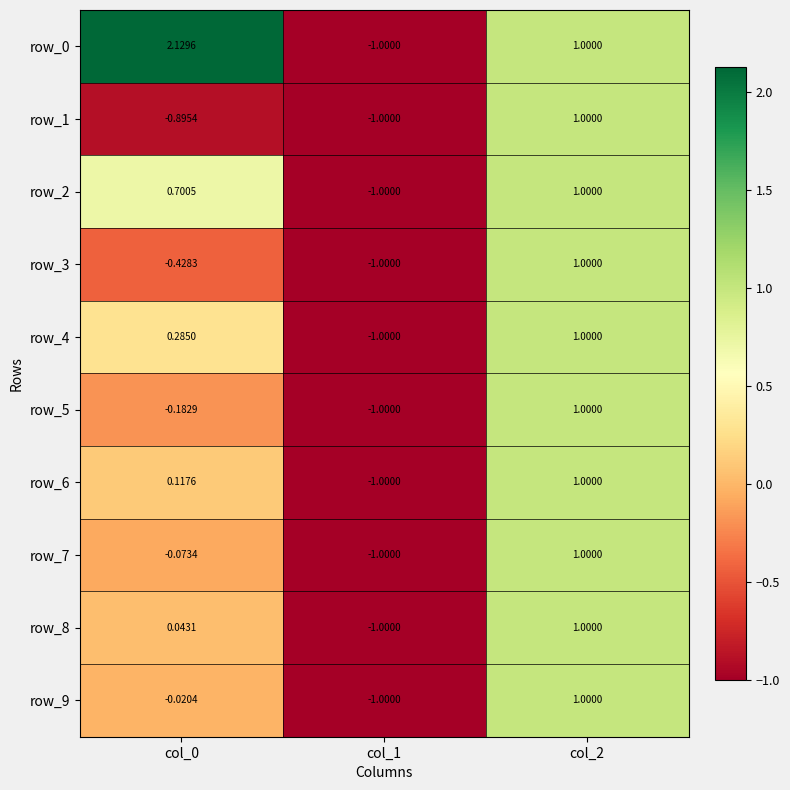

Count the number of categories in the chart.

3